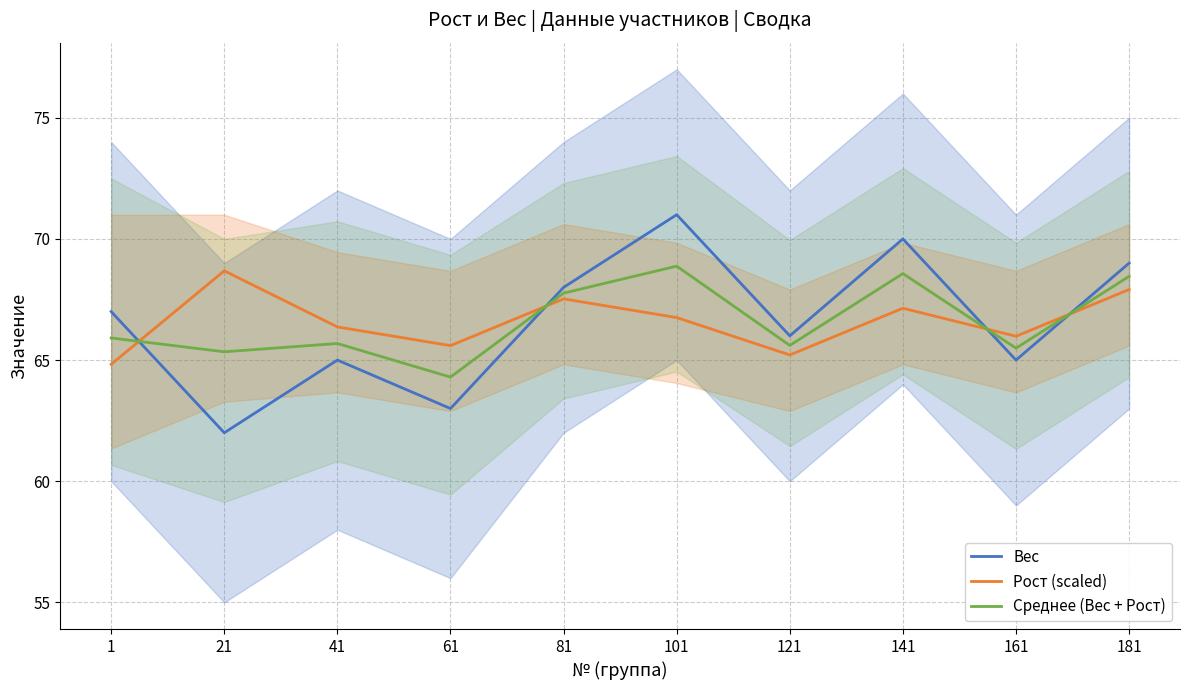

Reading left to right, extract all data points from this chart.

Вес: 67.0	62.0	65.0	63.0	68.0	71.0	66.0	70.0	65.0	69.0
Рост (scaled): 64.8	68.7	66.4	65.6	67.5	66.8	65.2	67.1	66.0	67.9
Среднее (Вес + Рост): 65.9	65.3	65.7	64.3	67.8	68.9	65.6	68.6	65.5	68.5